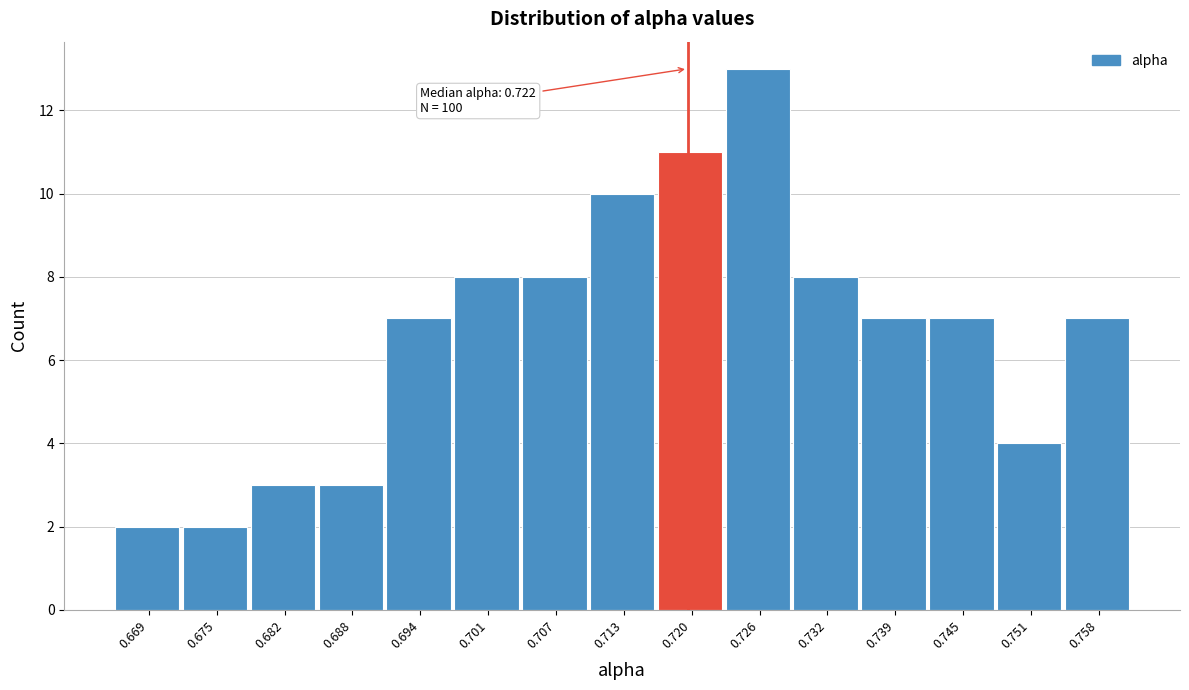

Reading left to right, what are all the values shown in this chart?

0.669=2	0.675=2	0.682=3	0.688=3	0.694=7	0.701=8	0.707=8	0.713=10	0.720=11	0.726=13	0.732=8	0.739=7	0.745=7	0.751=4	0.758=7